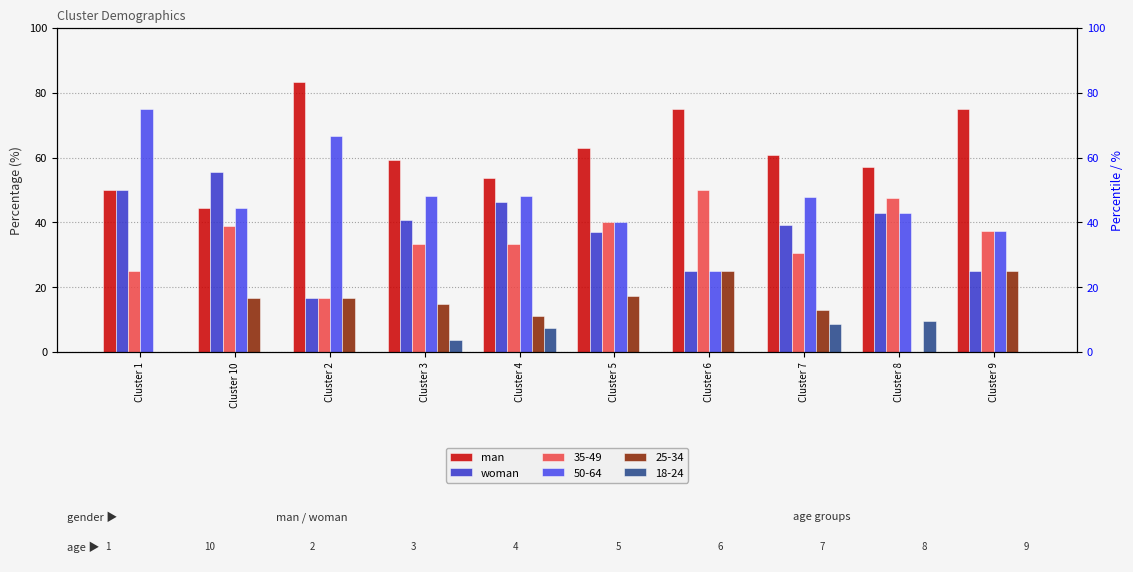

True or false: man has a value of 38.7 at Cluster 3.

False